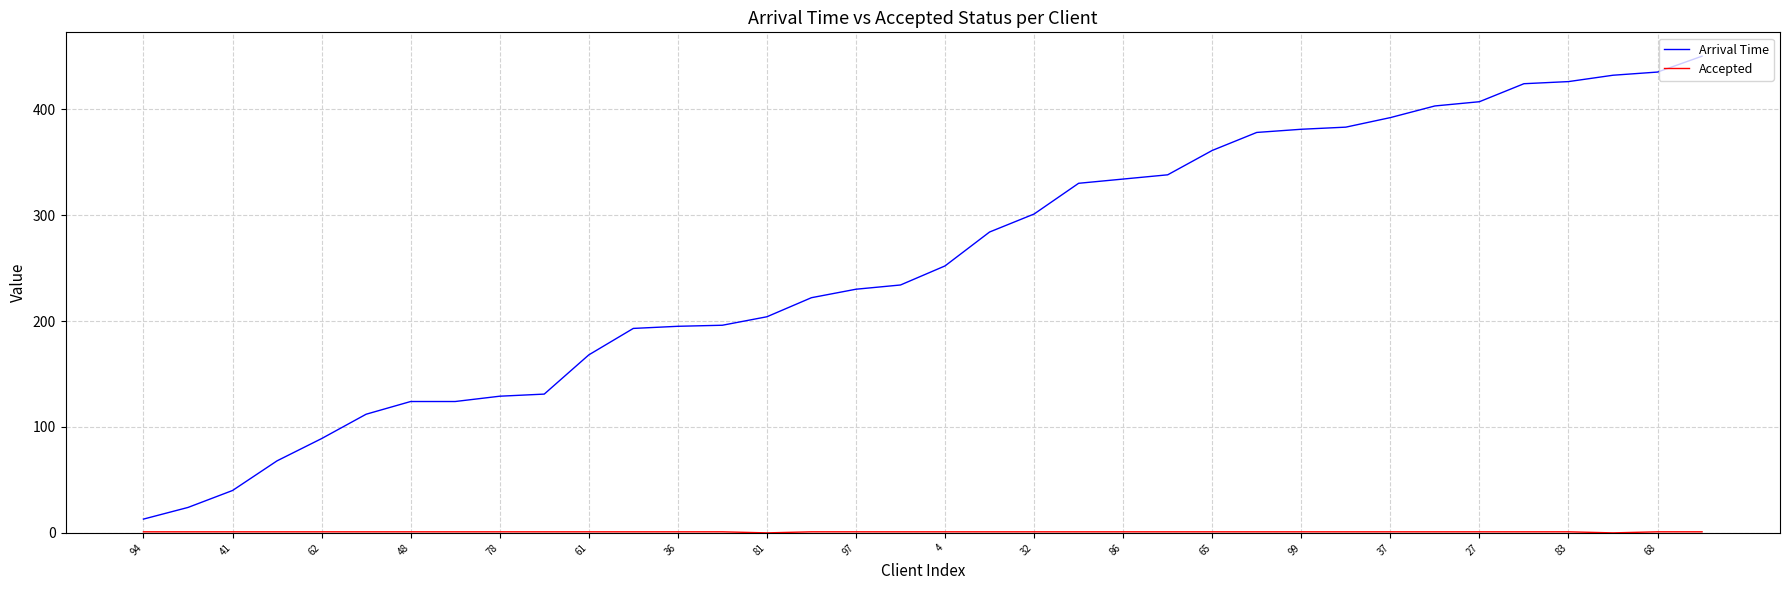

What is the lowest value of the Arrival Time series?

13